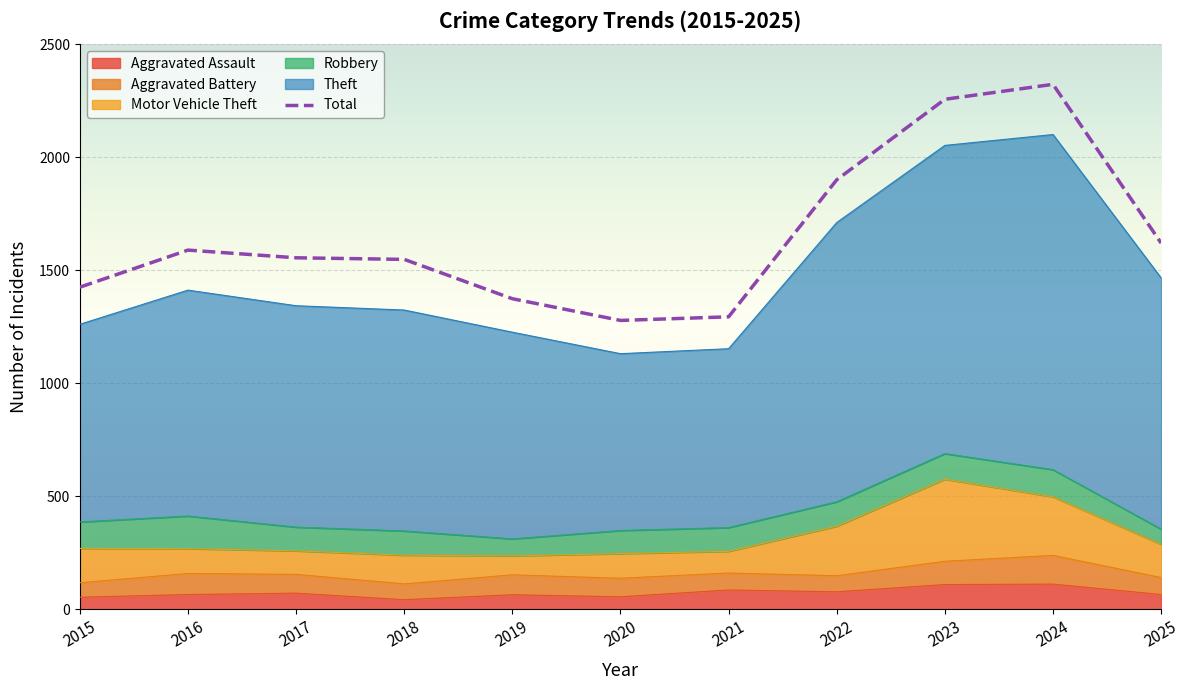

What is the change in value from 2019 to 2025?

+246